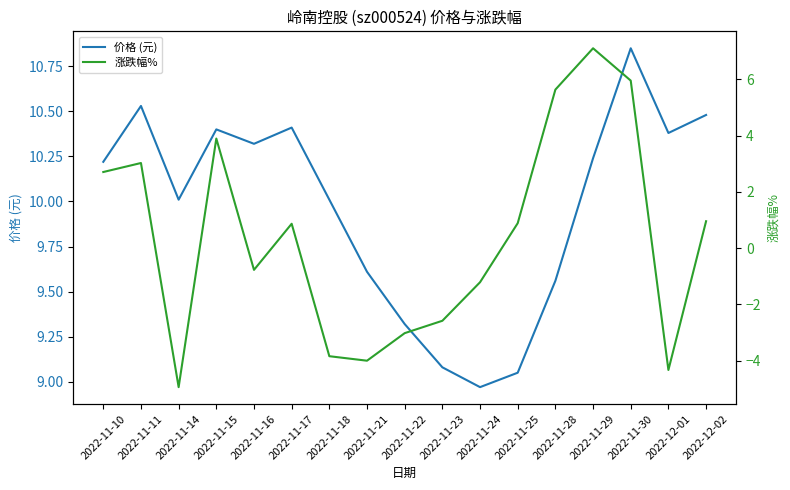

At which label does 涨跌幅% reach its peak?

2022-11-29